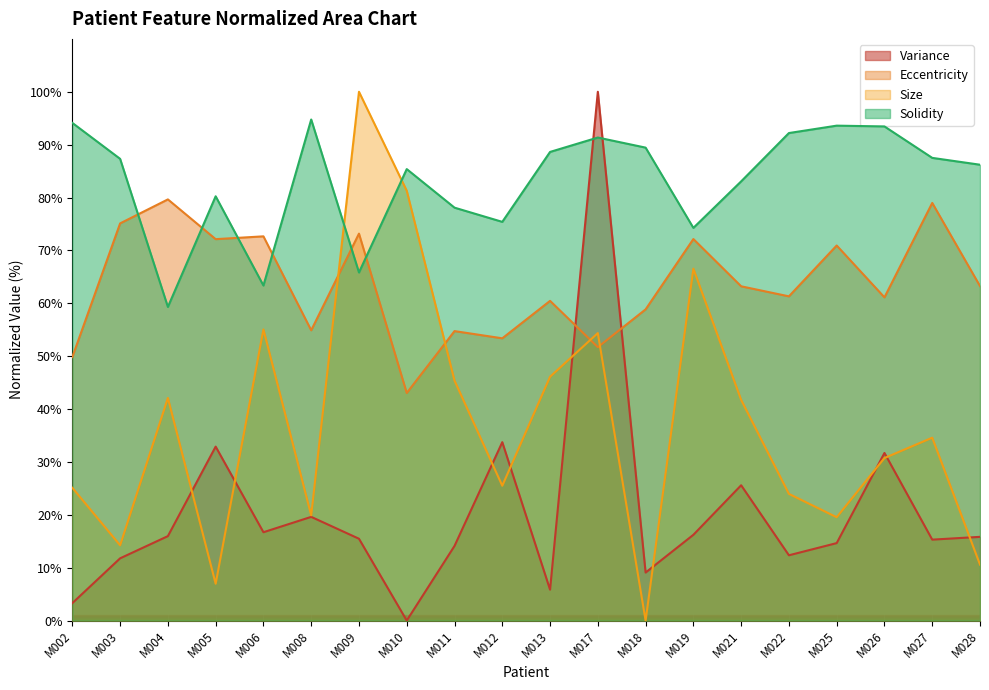

How many distinct data groups are displayed?

4